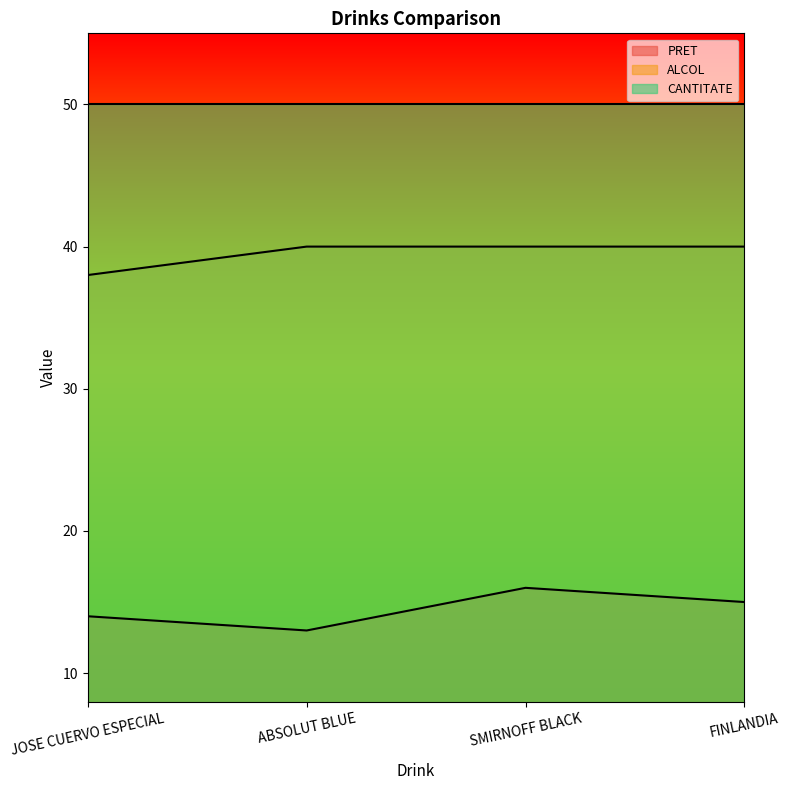

True or false: PRET and ALCOL intersect in this chart.

False